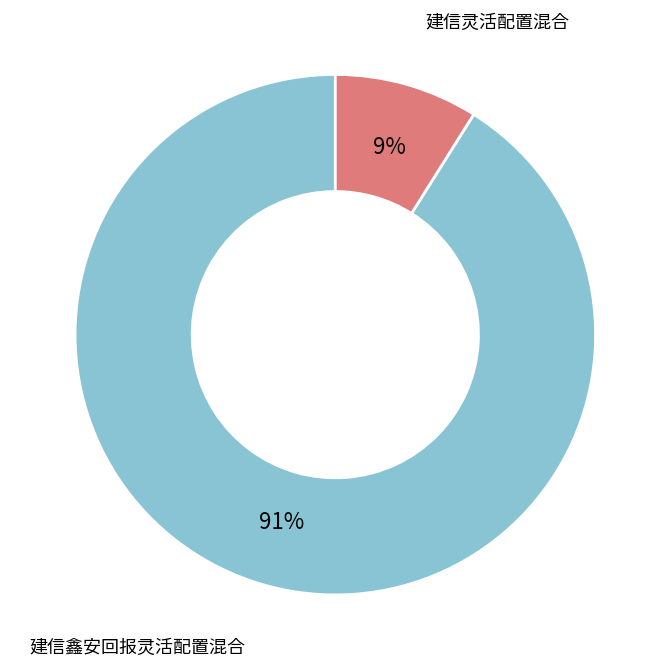

To the nearest percent, what portion does 建信灵活配置混合 represent?

9%